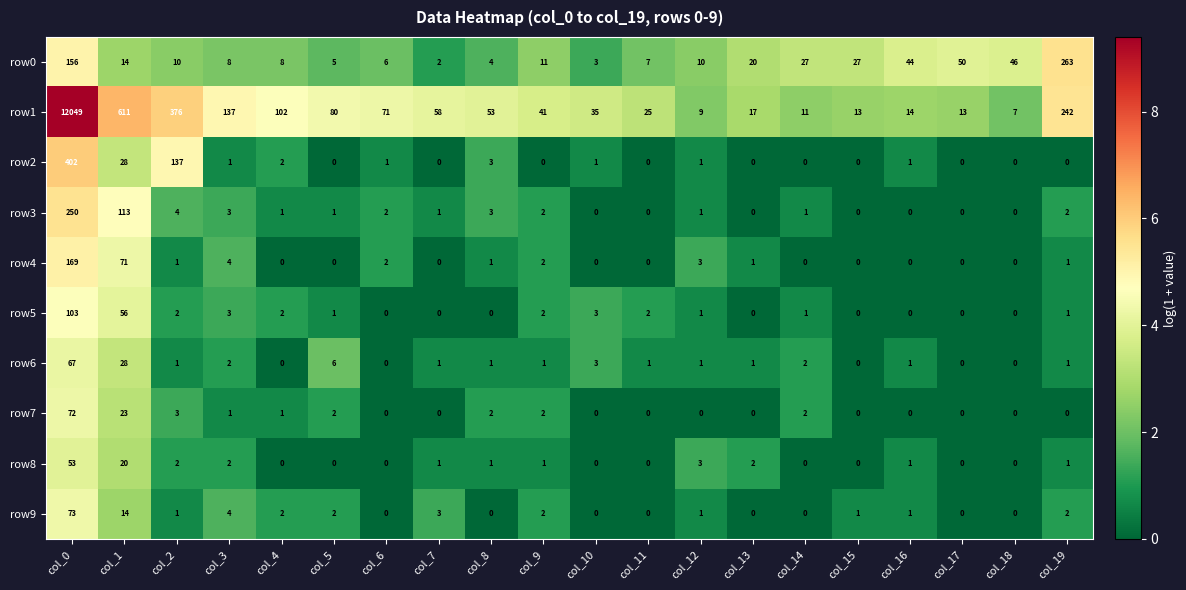

At which category does the chart reach its peak across all series?

col_0